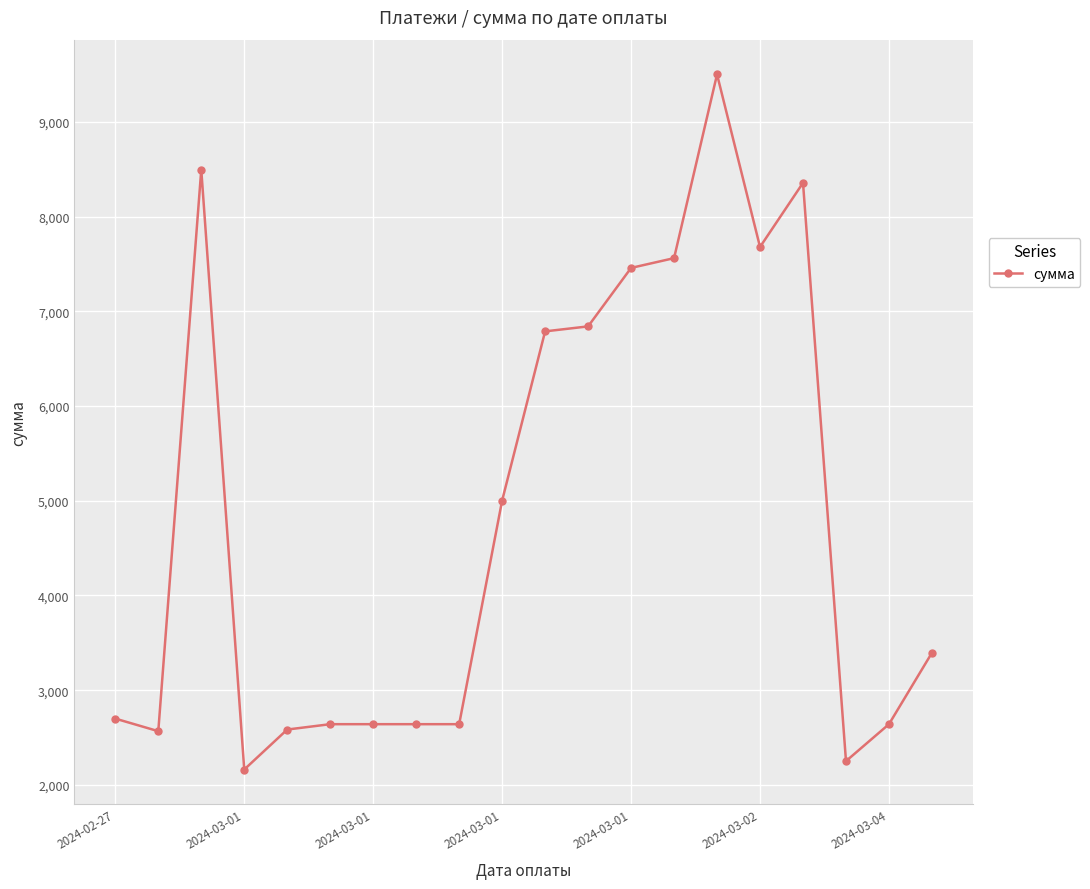

True or false: there are more than 0 points higher than both neighbors.

True